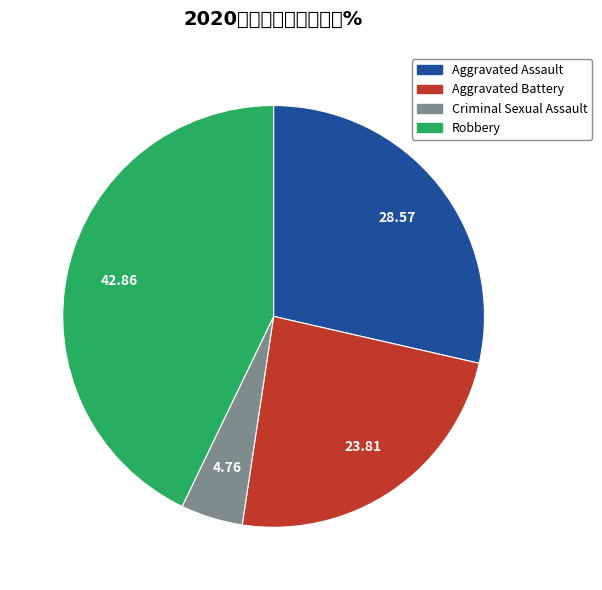

Does any single category account for the majority?

No